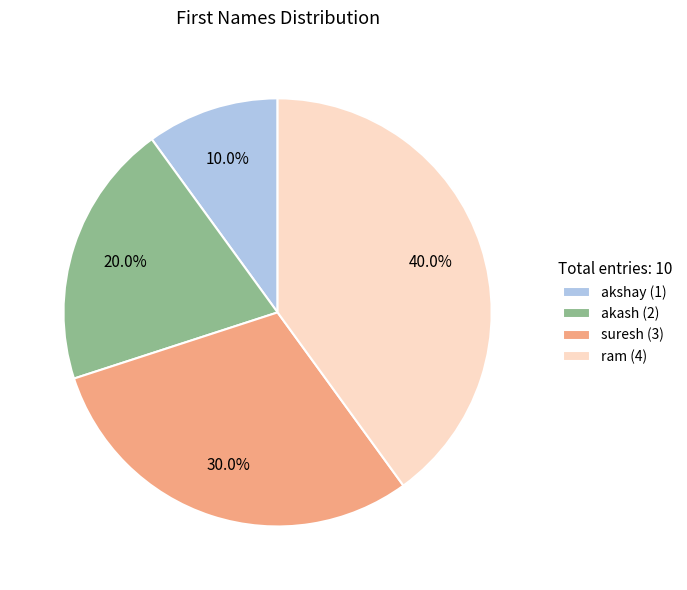

Does suresh account for over 50% of the chart?

No